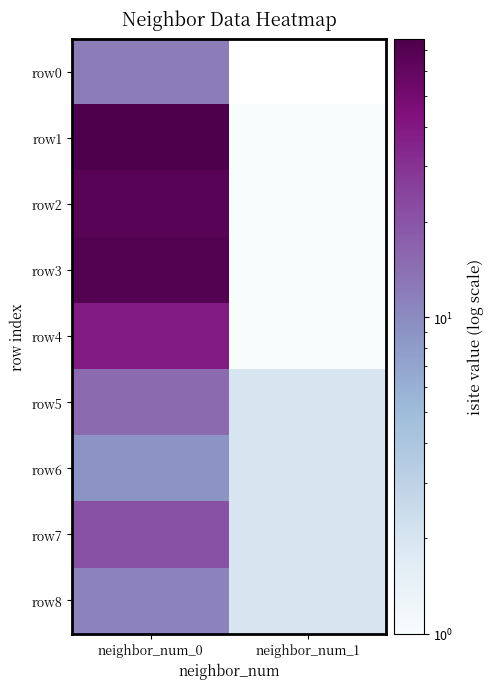

Which series has the widest spread of values?

row1